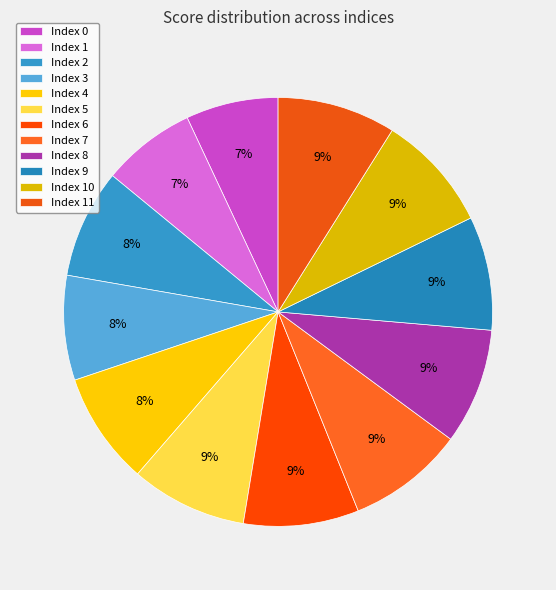

Which slice is the largest?

11